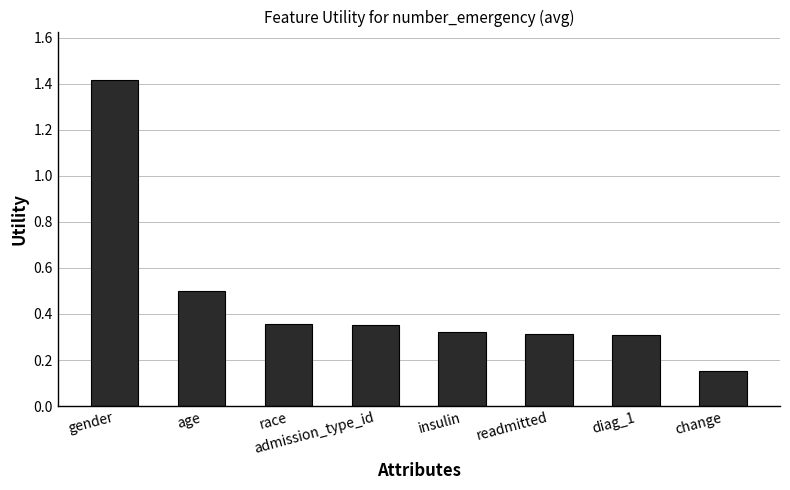

Count the number of categories in the chart.

8